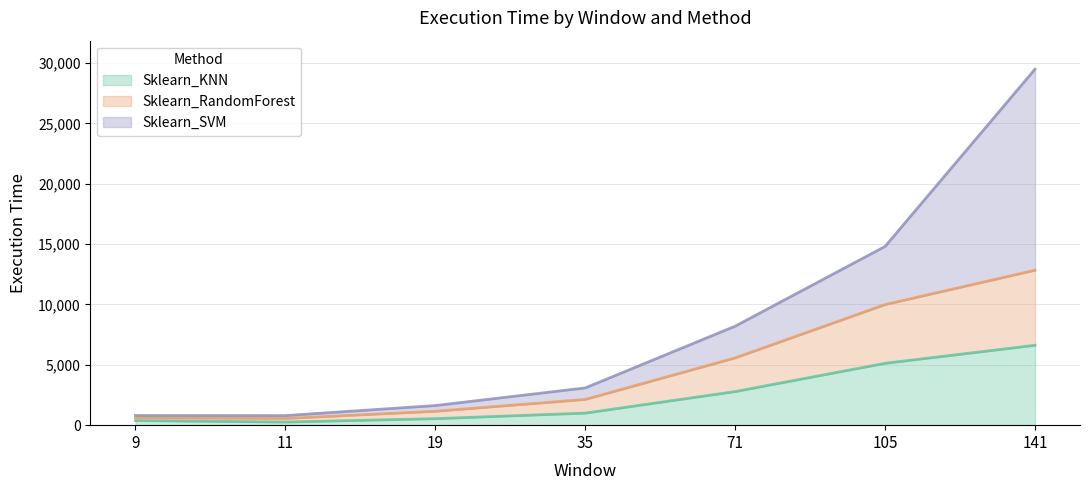

What are all the series names shown in the legend?

Sklearn_KNN, Sklearn_RandomForest, Sklearn_SVM